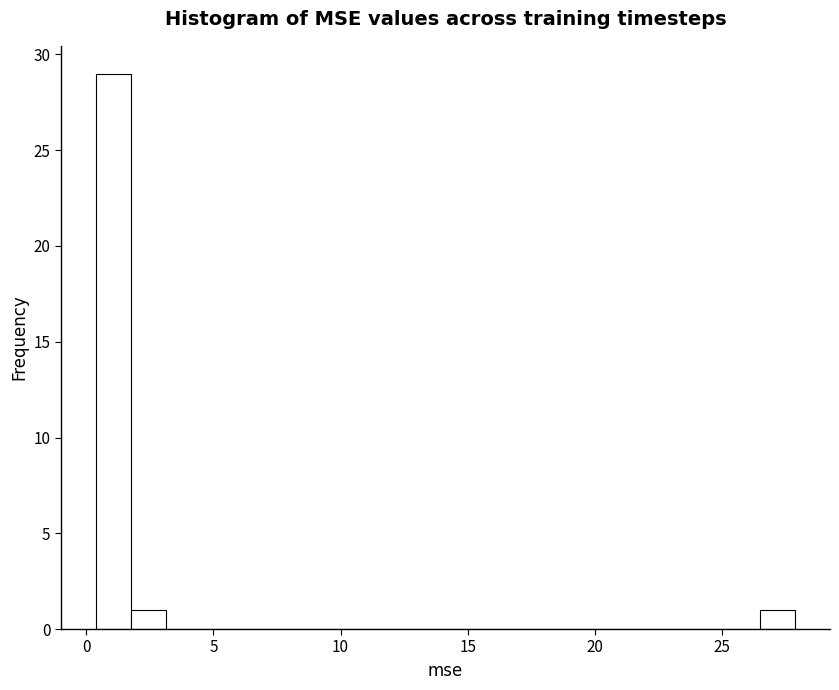

Around what value on the x-axis is the tallest bar? Give the approximate position of its centre, as read against the axis.

1.0